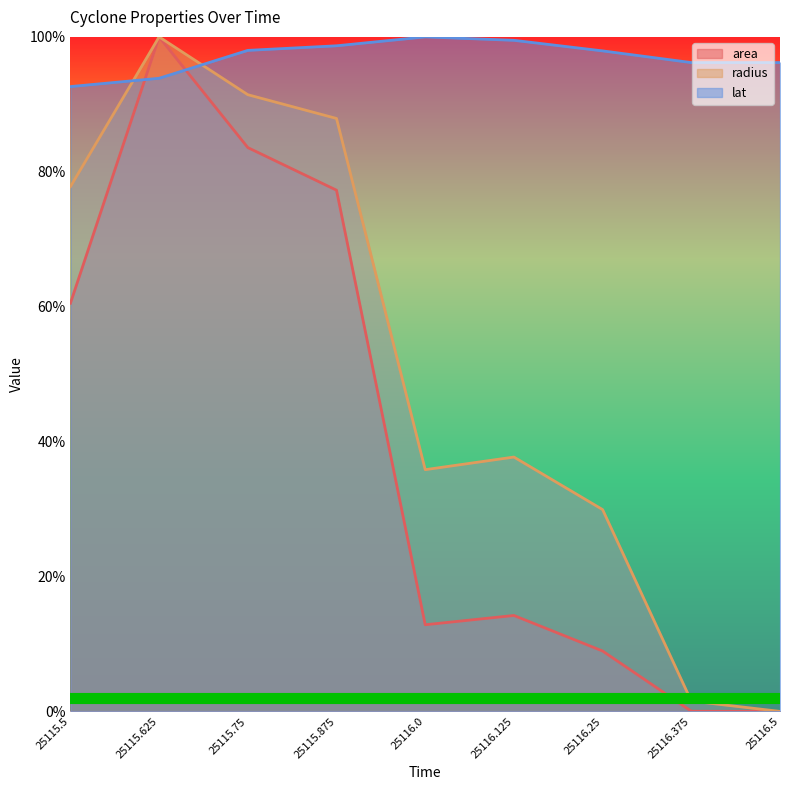

Is the value of area at 25115.875 greater than the value of radius at 25115.75?

No